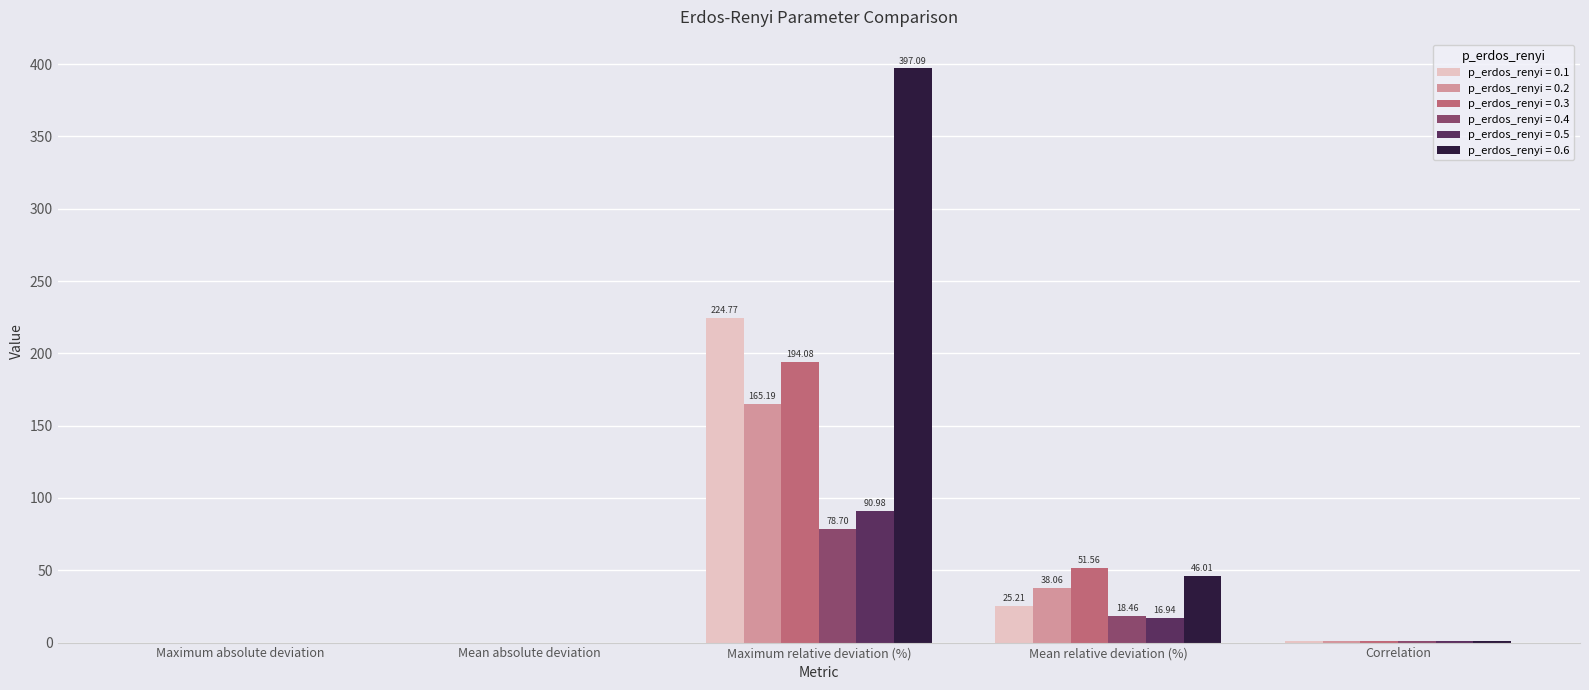

Which category has the highest value in the p_erdos_renyi = 0.6 series?

Maximum relative deviation (%)